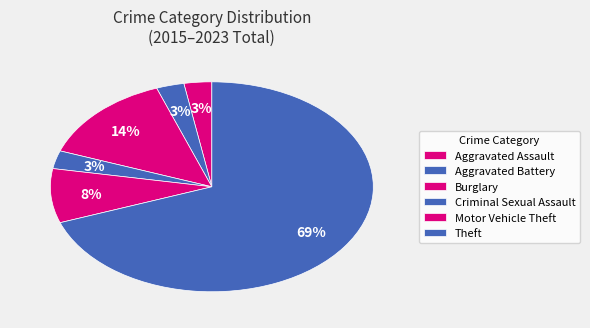

Which category has the smallest portion of the pie?

Aggravated Assault